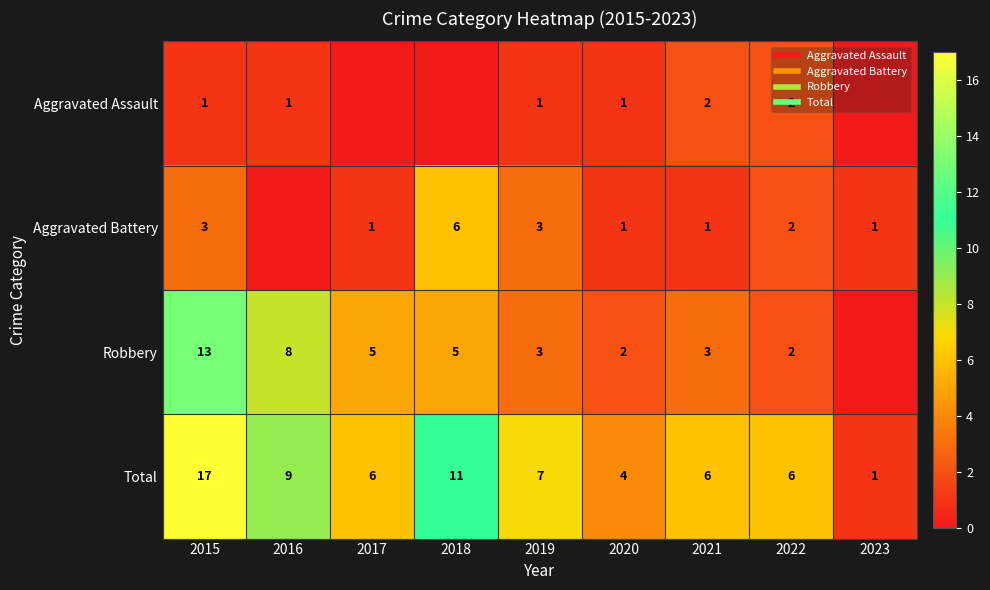

The value of Total at 2016 is 4. True or false?

False